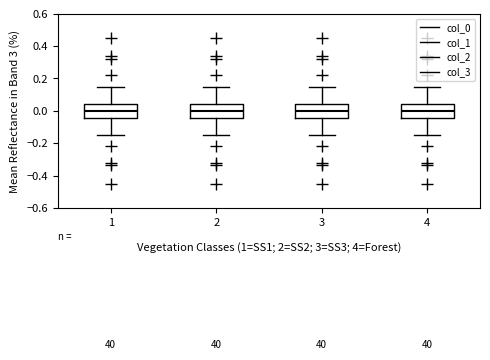

Reading left to right, read every box against the y-axis: the position of its median line, the range the box covers, and the ends of its whiskers. The values are not printed on the chart, so give them approximately, as read against the axis.

1: median 0.00, box -0.04 to 0.04, whiskers -0.14 to 0.14
2: median 0.00, box -0.04 to 0.04, whiskers -0.14 to 0.14
3: median 0.00, box -0.04 to 0.04, whiskers -0.14 to 0.14
4: median 0.00, box -0.04 to 0.04, whiskers -0.14 to 0.14